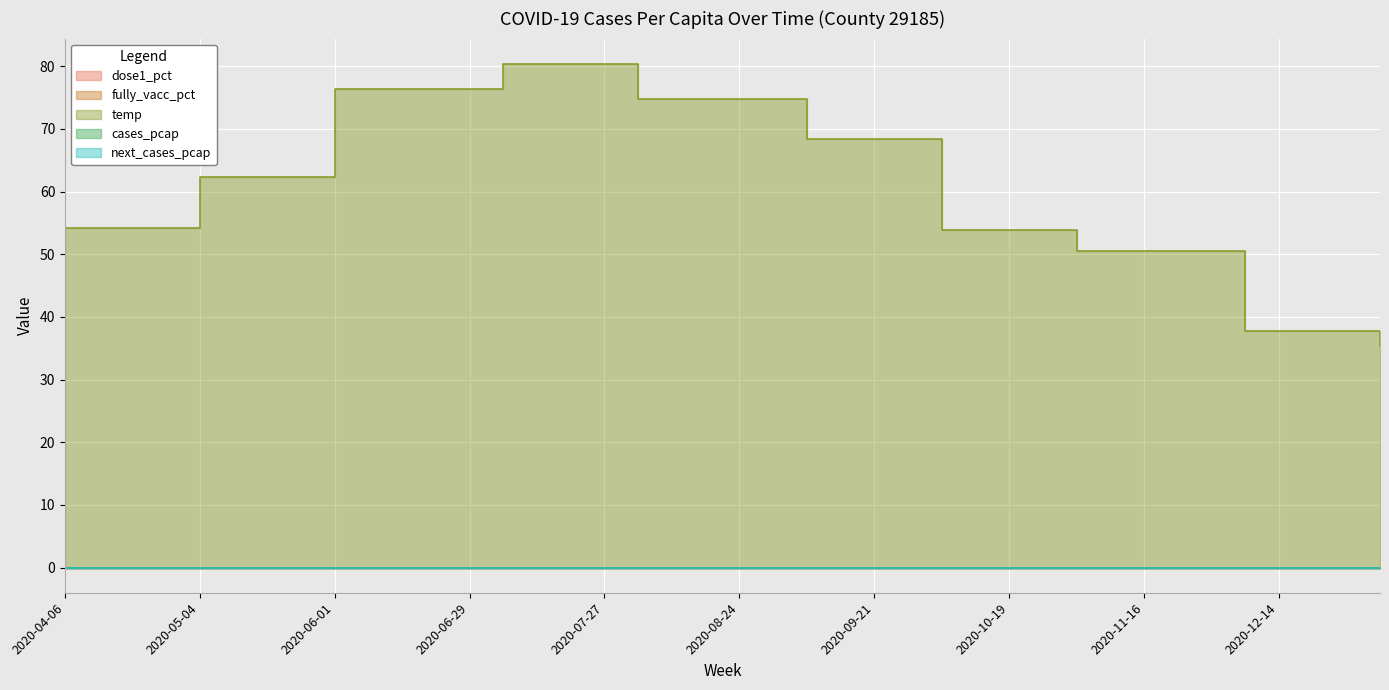

At which category is the sum across all series the highest?

2020-07-06